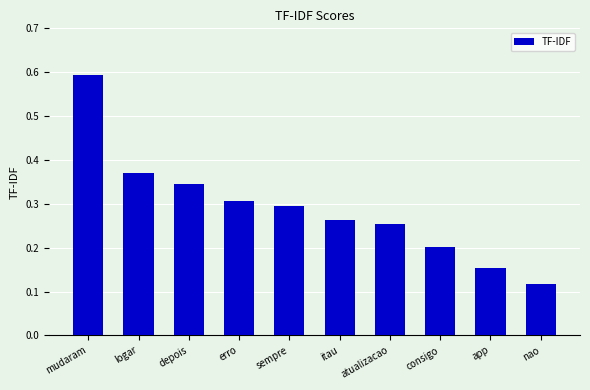

Count the values in the range 0 to 1.

10